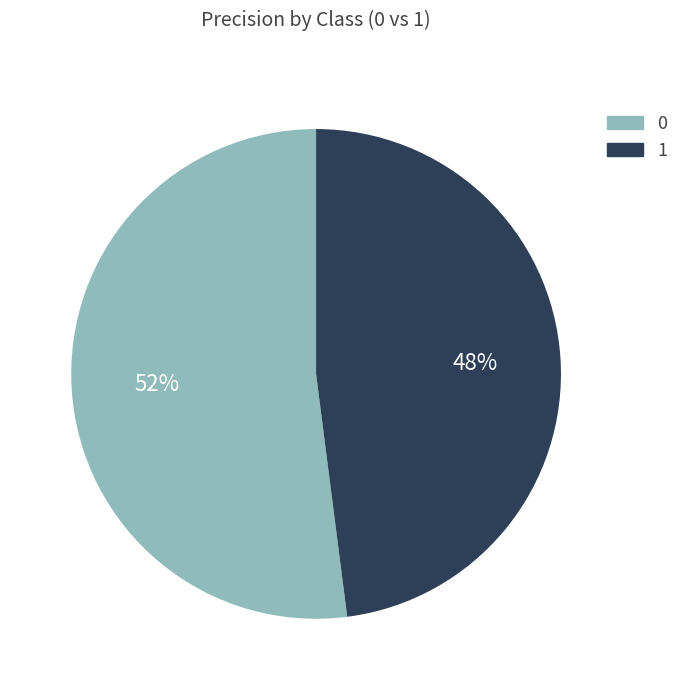

How many segments does this pie chart have?

2